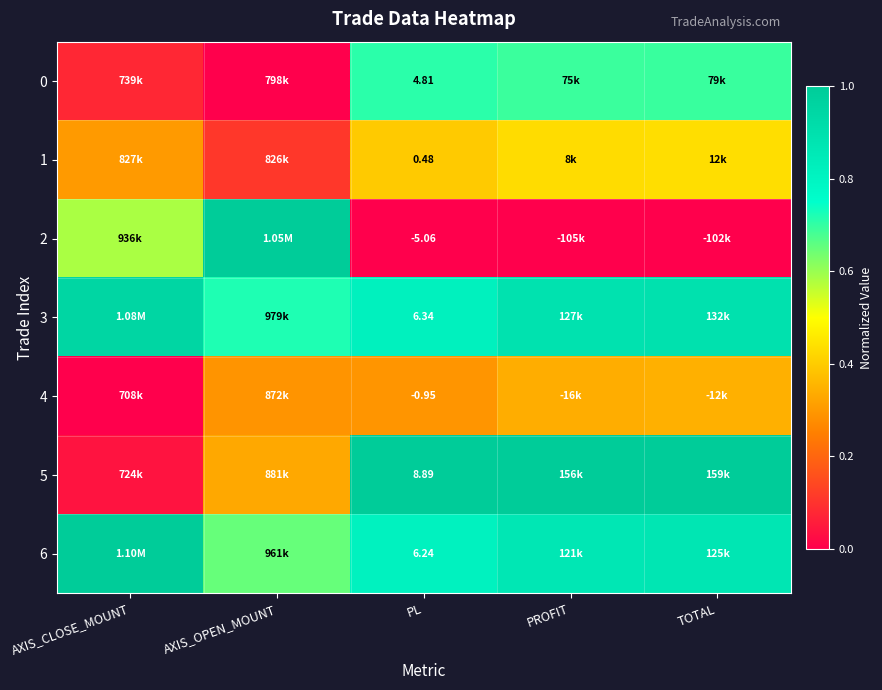

How many 6 values are between 0 and 1?

5